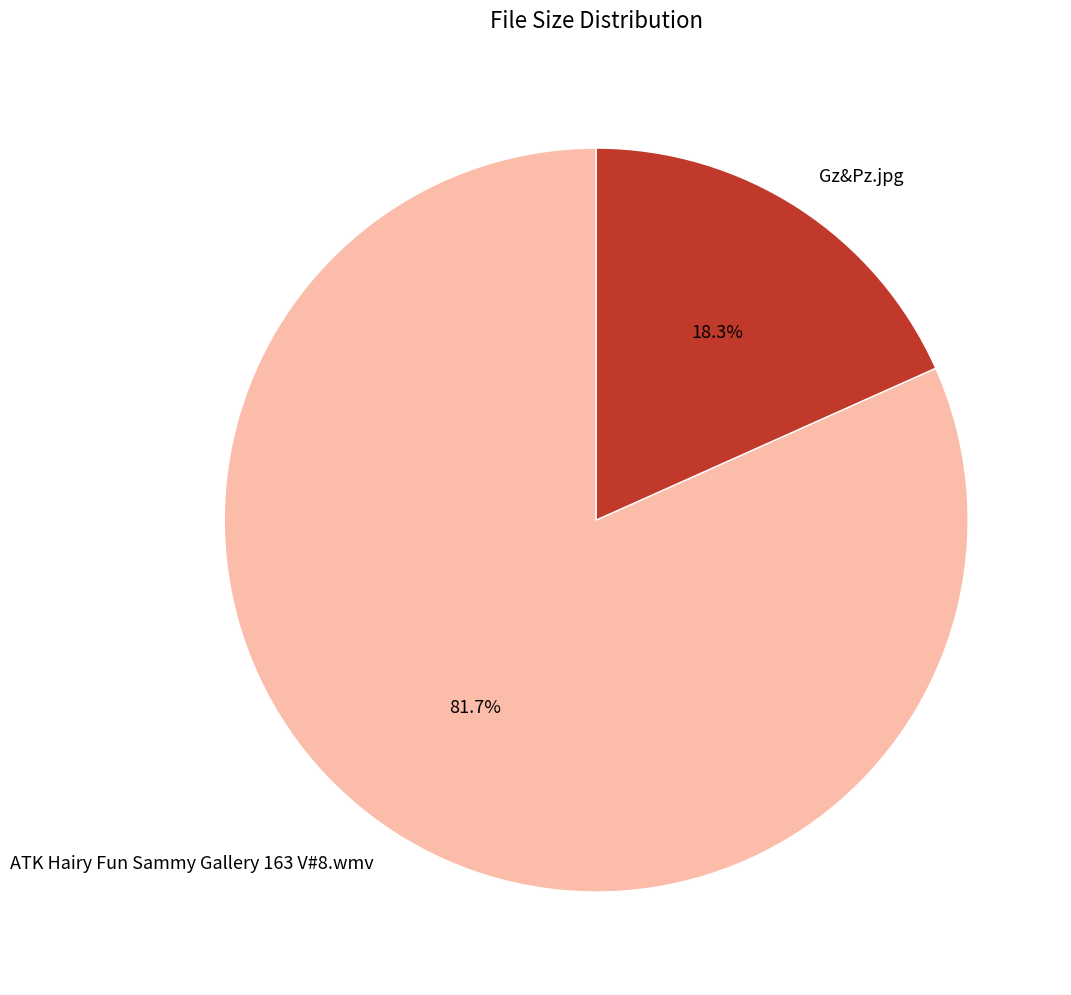

Rank the categories by value from lowest to highest.

Gz&Pz.jpg, ATK Hairy Fun Sammy Gallery 163 V#8.wmv